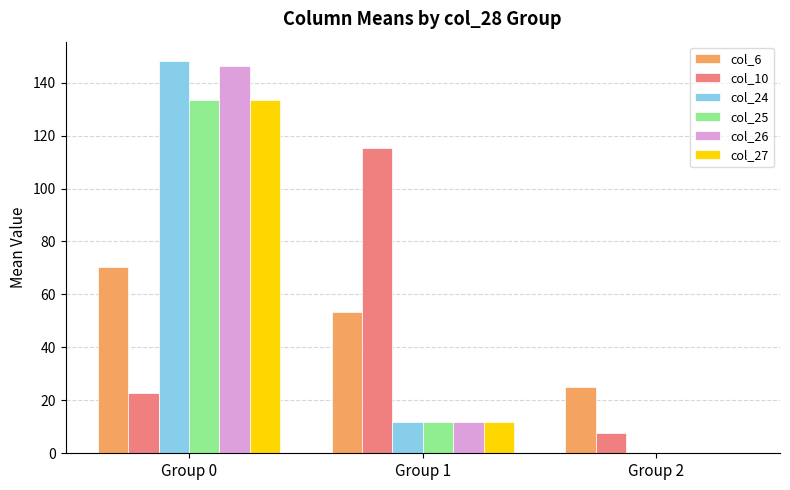

Which category has the highest value in the col_24 series?

Group 0